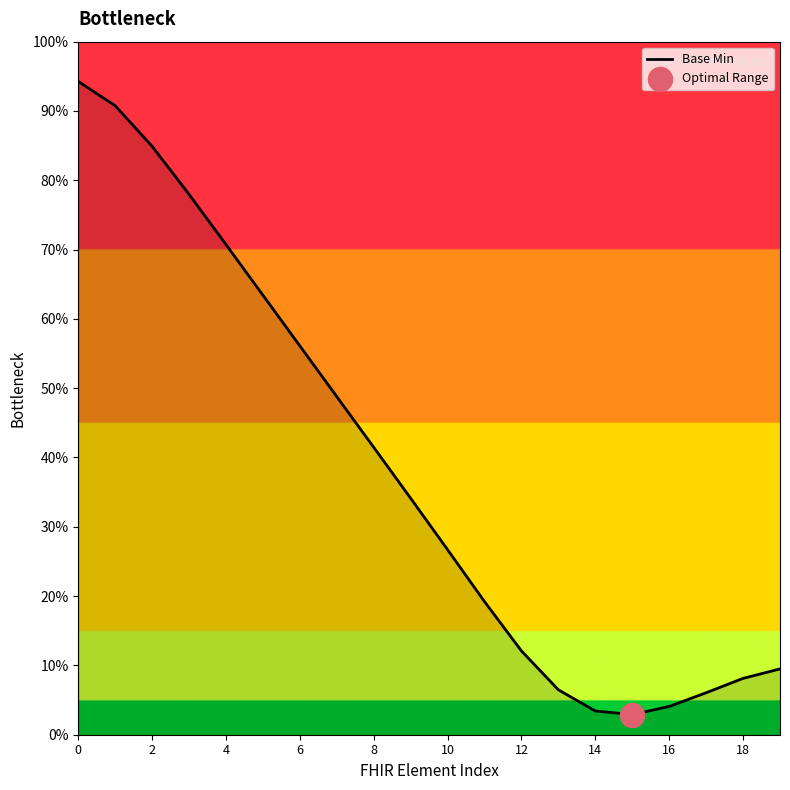

What is the minimum value shown in the chart?

2.9